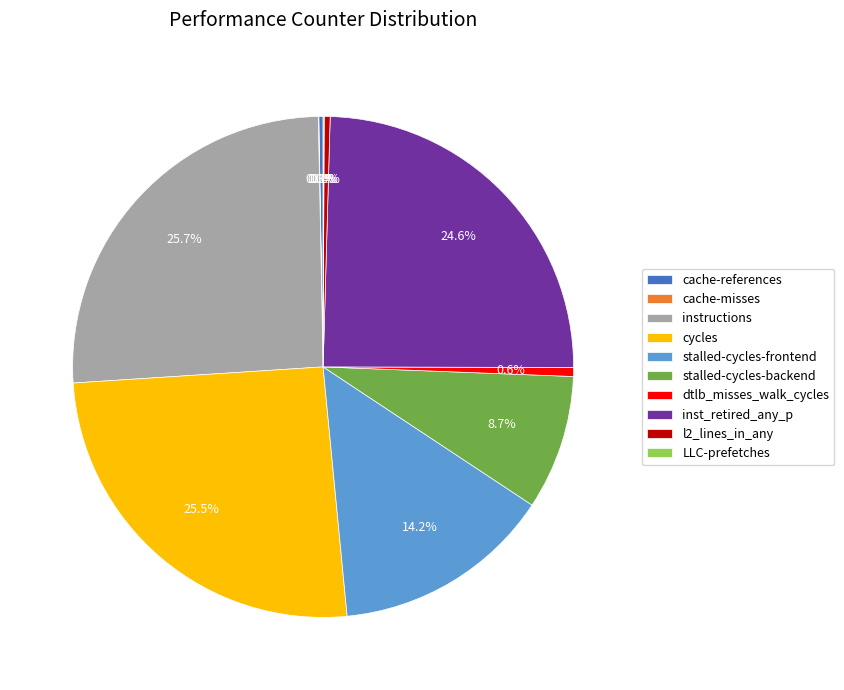

Is dtlb_misses_walk_cycles the majority of the pie?

No